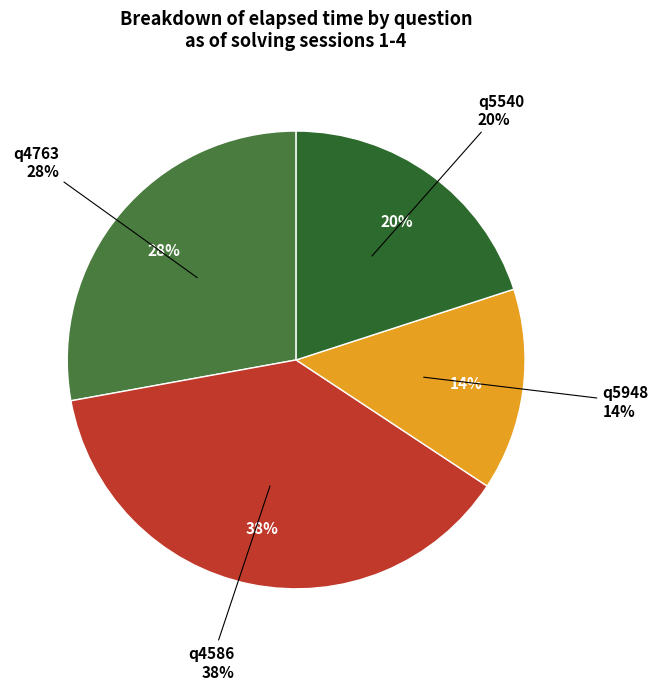

Which category has the smallest portion of the pie?

q5948